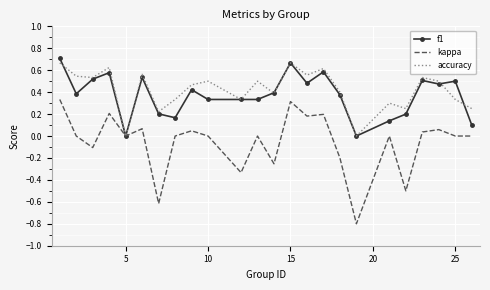

Which series has the largest range (max minus min)?

kappa